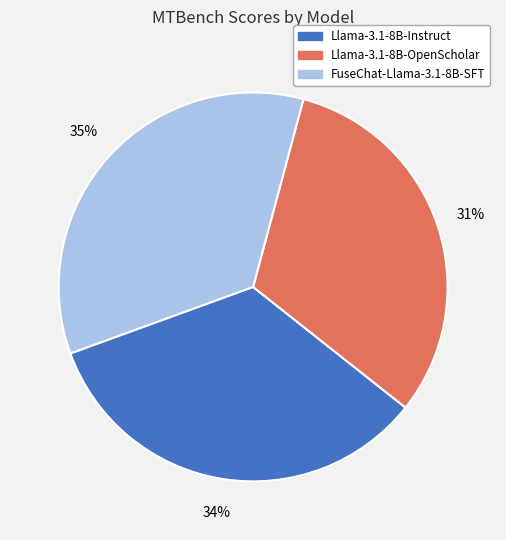

Which has a higher value, FuseChat-Llama-3.1-8B-SFT or Llama-3.1-8B-OpenScholar?

FuseChat-Llama-3.1-8B-SFT